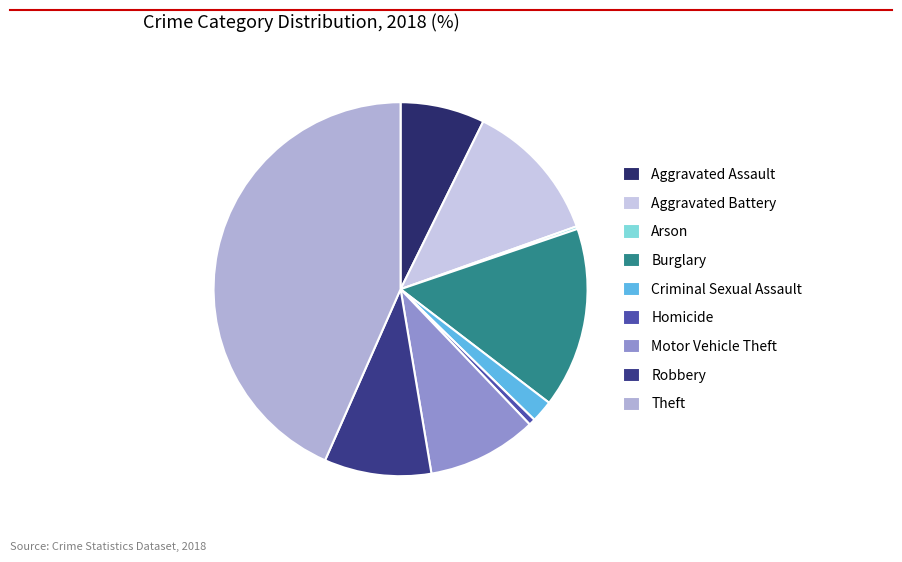

To the nearest percent, what percentage of the pie is Robbery?

9%